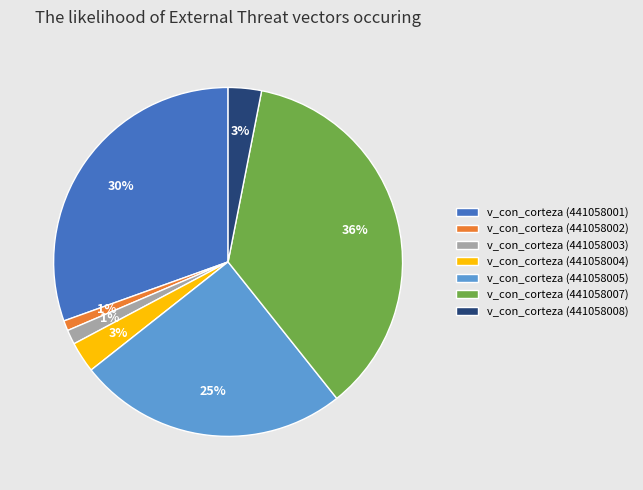

Is there a majority slice in this chart?

No